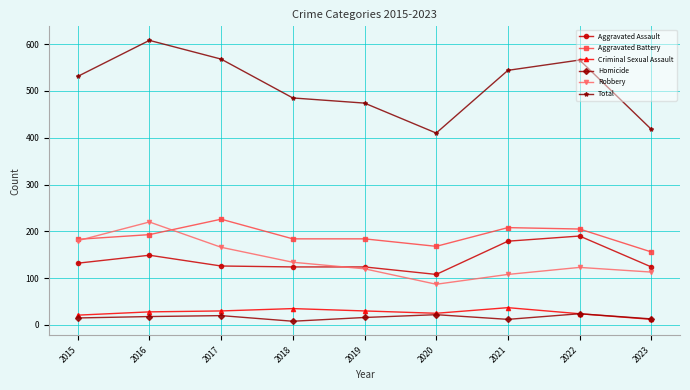

Is this an area chart (filled region under the line)?

No